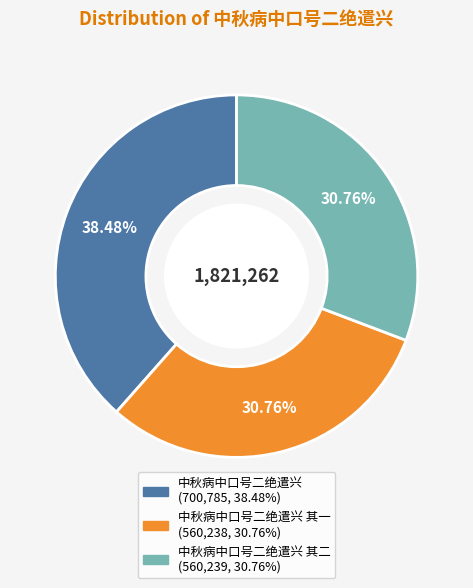

Does any single category account for the majority?

No